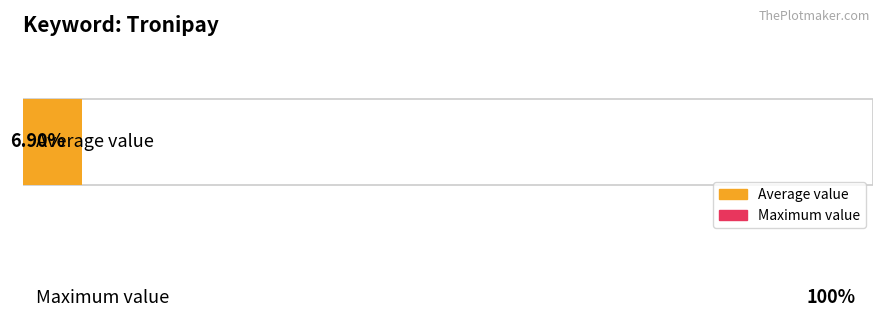

How many distinct data groups are displayed?

1